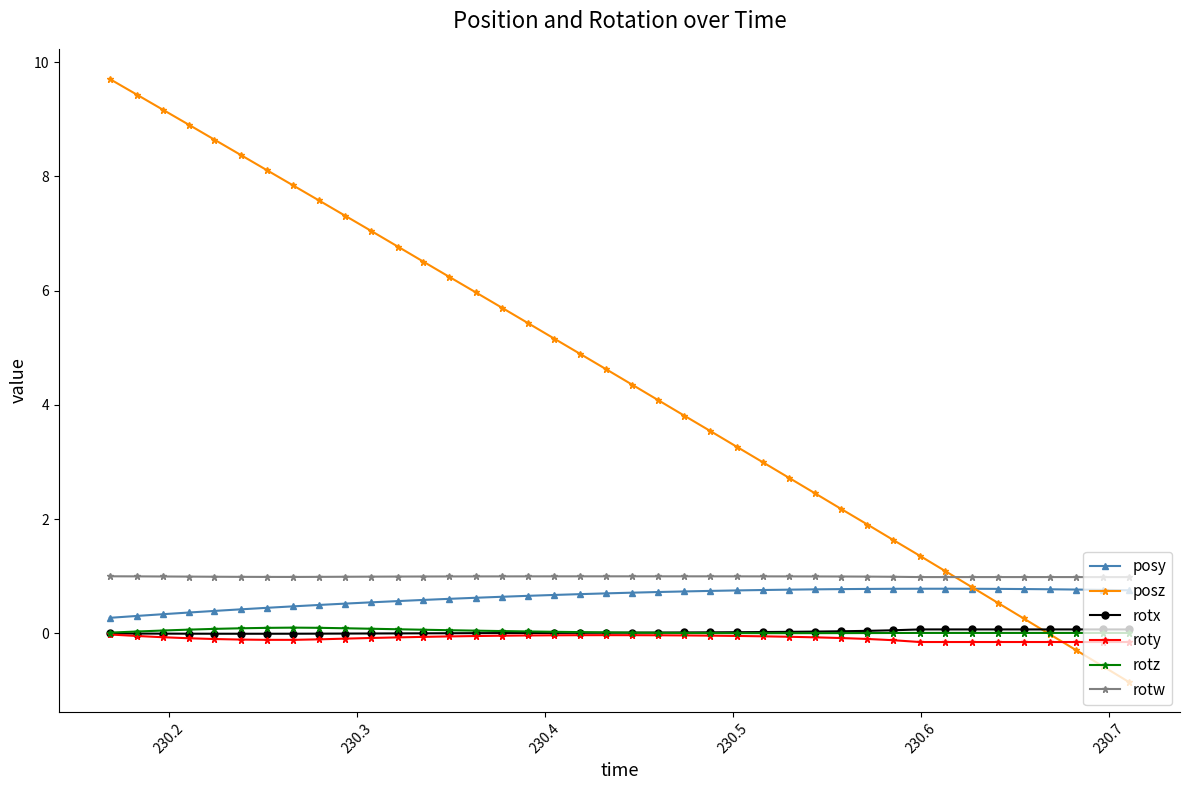

True or false: roty has more than 0 interior local peaks.

True